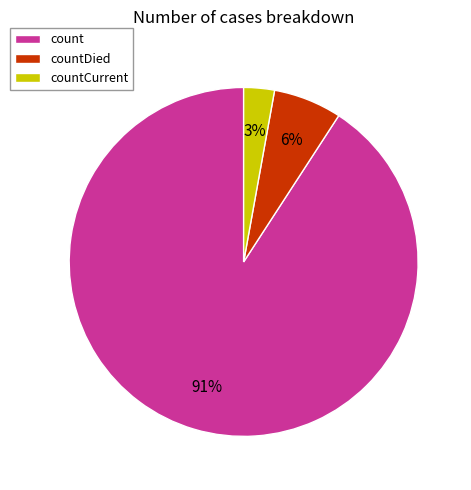

Is there a majority slice in this chart?

Yes